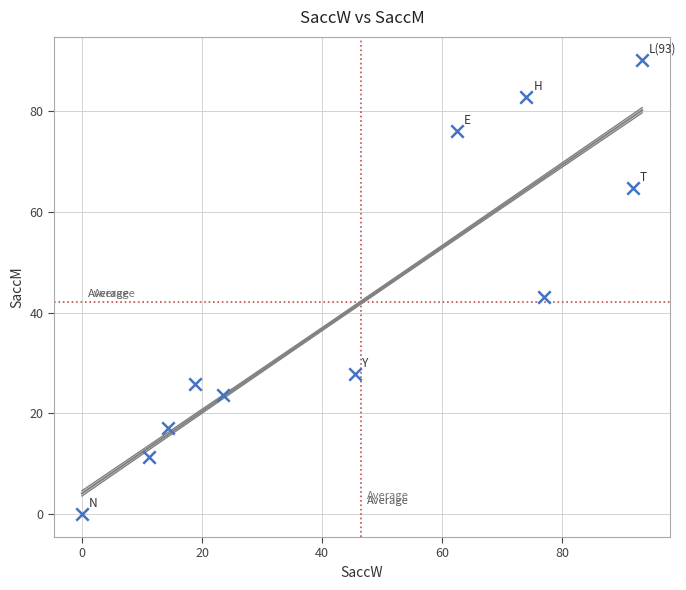

What is the average Y value?

42.0